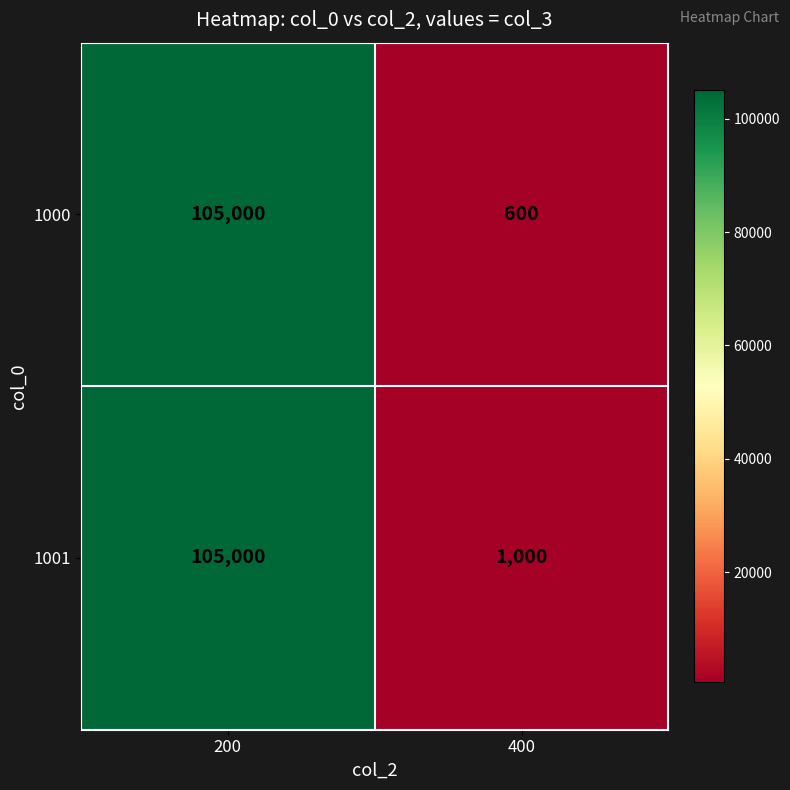

What is the total value across all series at 200?

210000